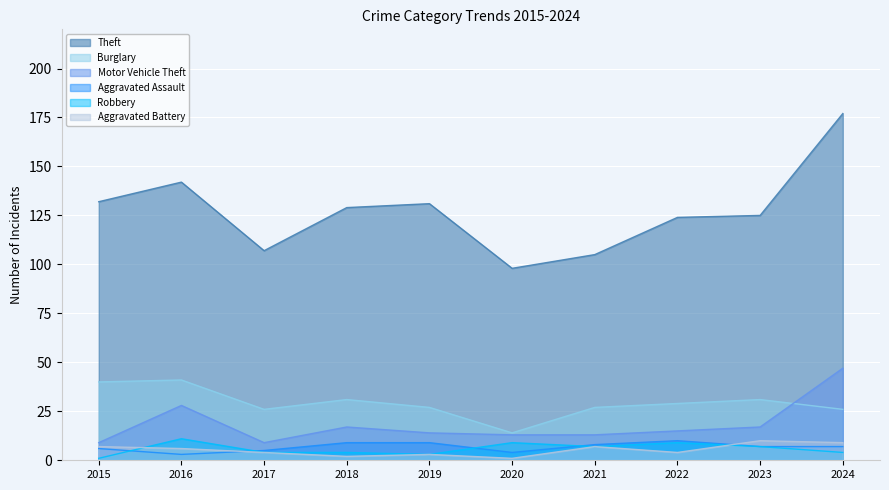

What is the difference between the maximum and minimum values in the Robbery series?

10